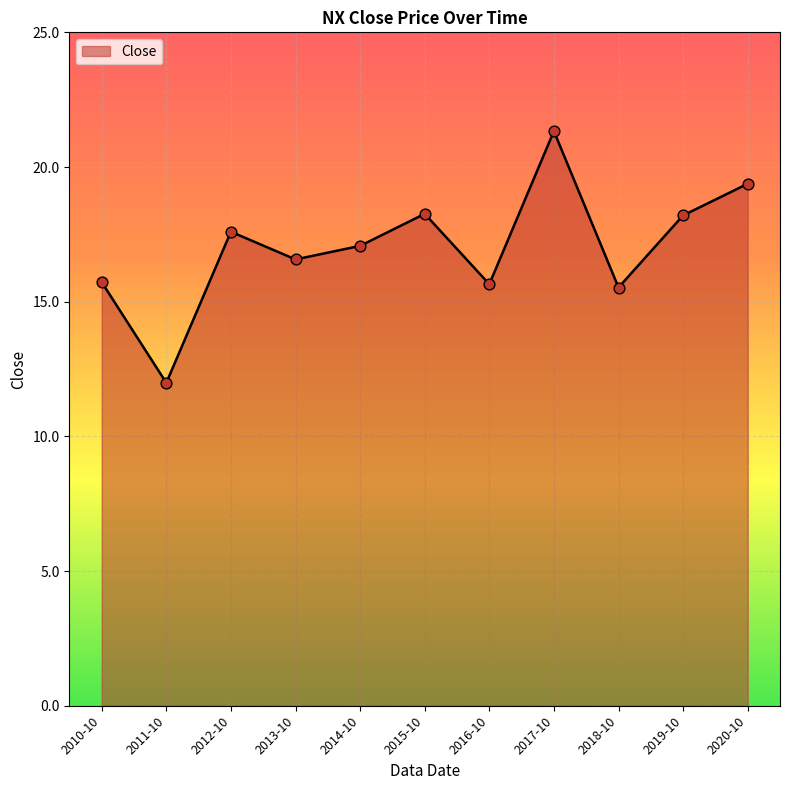

What is the ratio of the value at 2018-10 to the value at 2015-10?

0.9